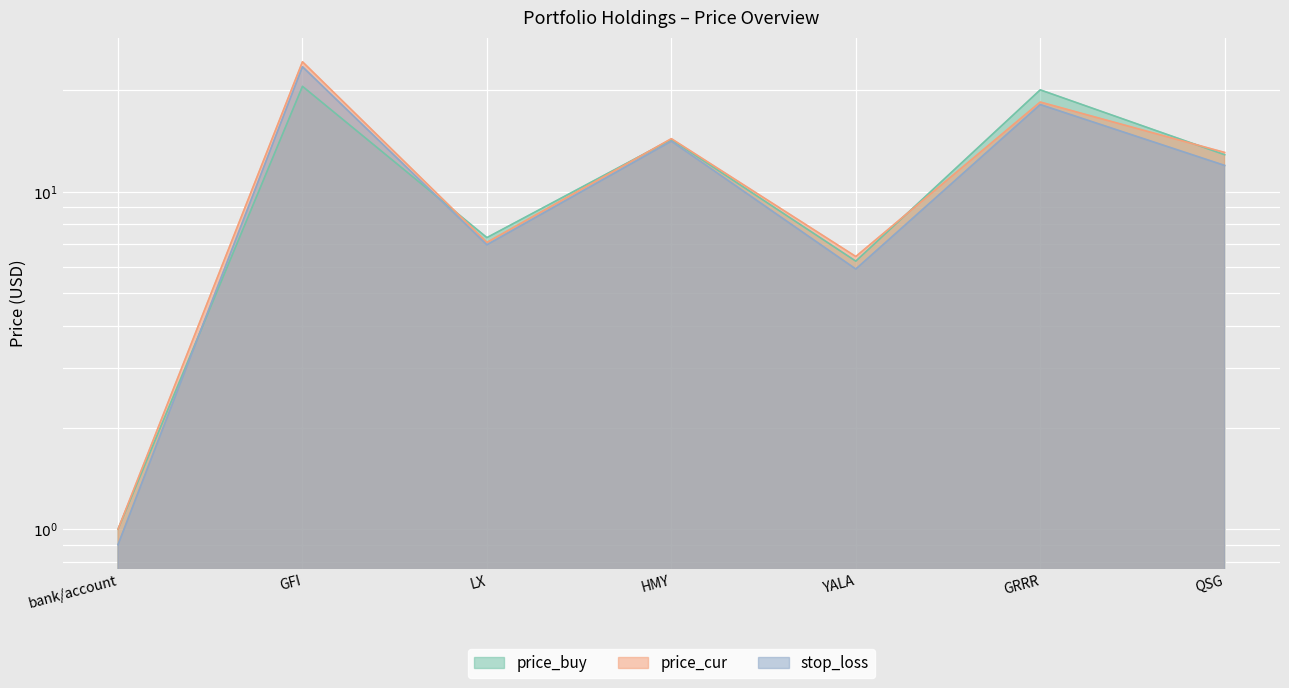

Which series changed the most between GRRR and QSG?

price_buy